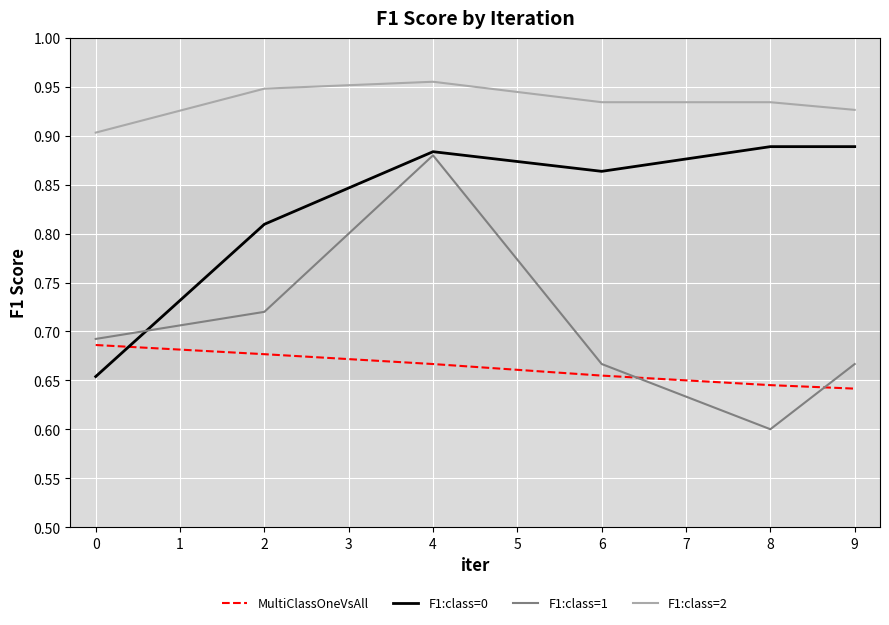

Count the F1:class=2 values in the range 0 to 1.

6